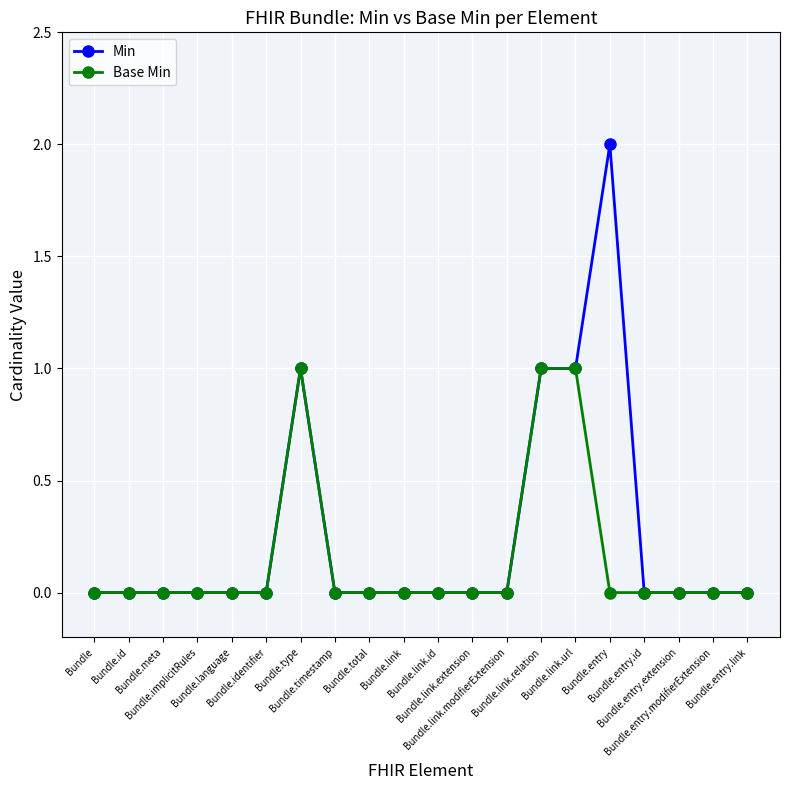

How many distinct data groups are displayed?

2